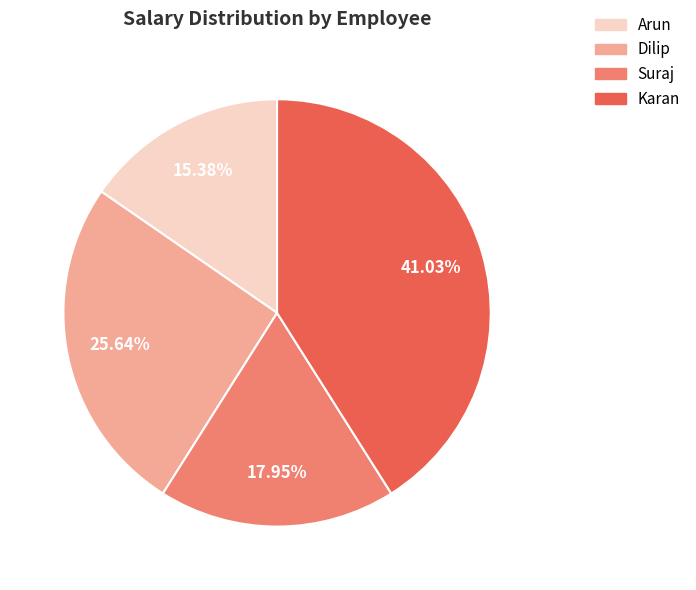

What percentage is the Suraj slice, to the nearest percent?

18%